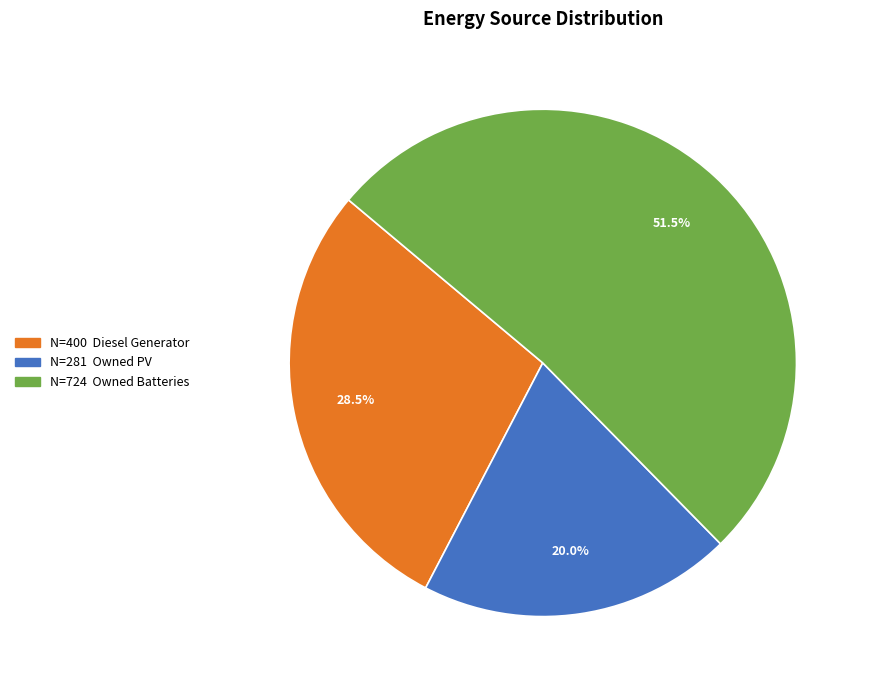

Does any single category account for the majority?

Yes